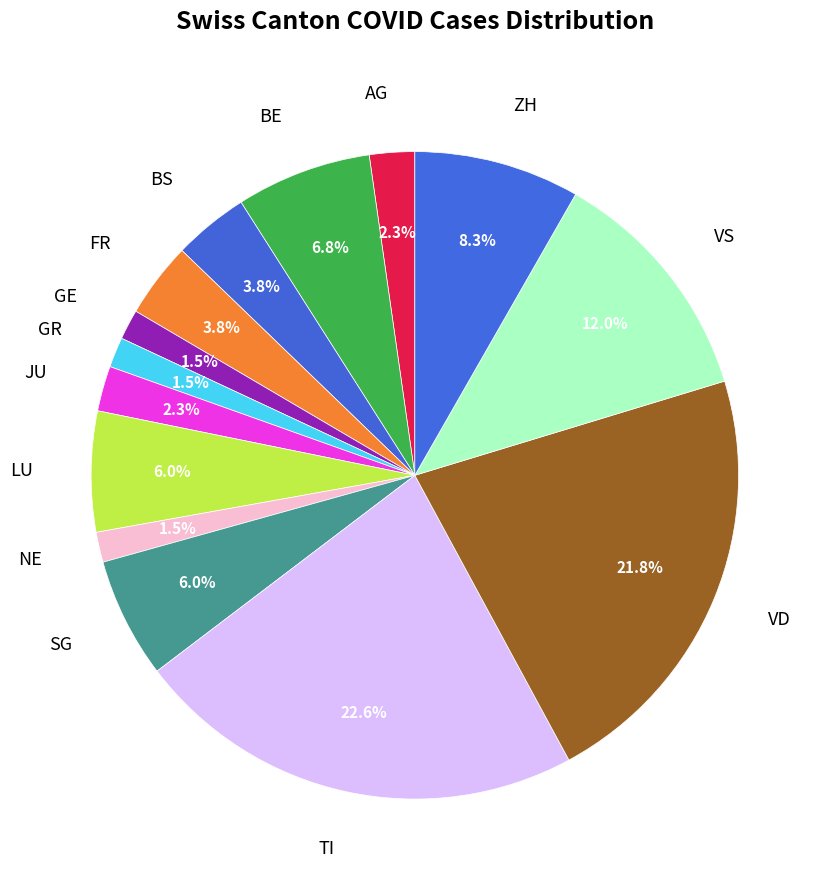

Which has a higher value, TI or VS?

TI